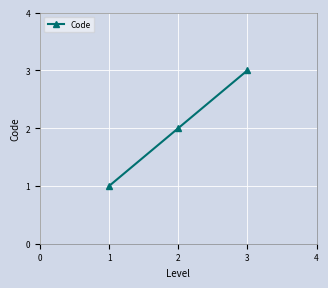

What is the change in value from 1 to 2?

+1